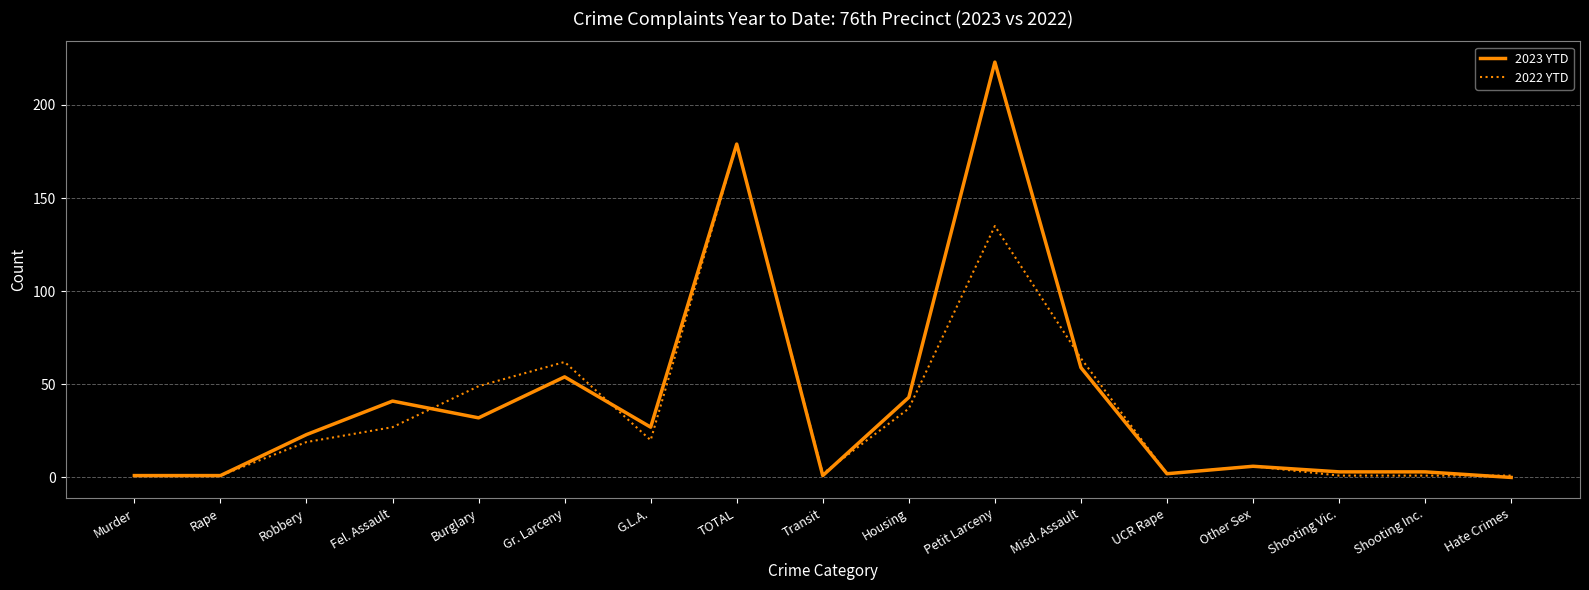

The 2023 YTD series shows 12 at Robbery. True or false?

False